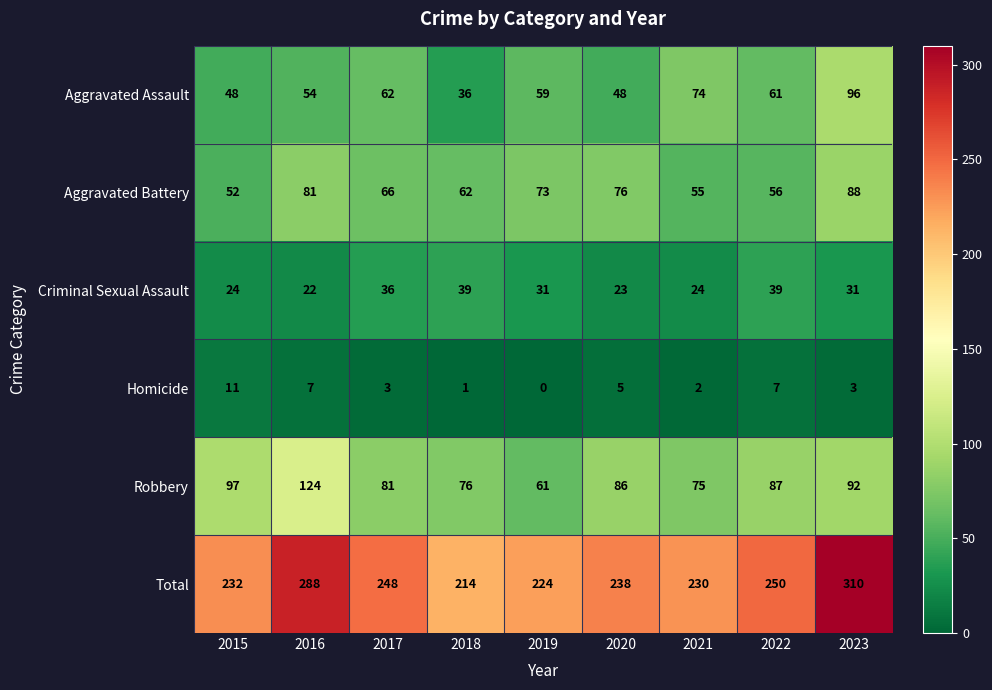

What is the average value of the Homicide series?

4